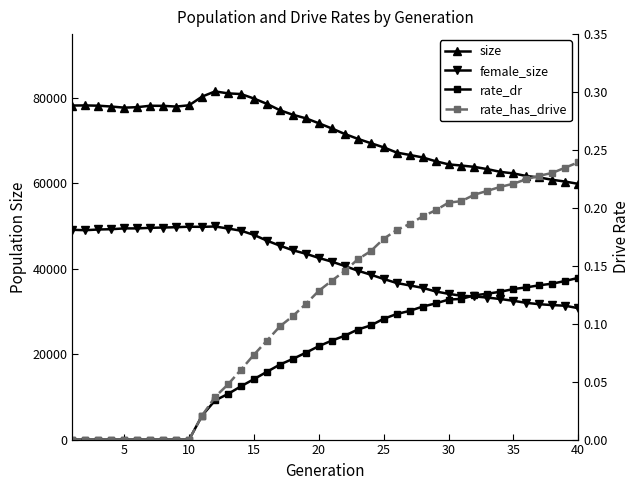

Which series has the widest spread of values?

size